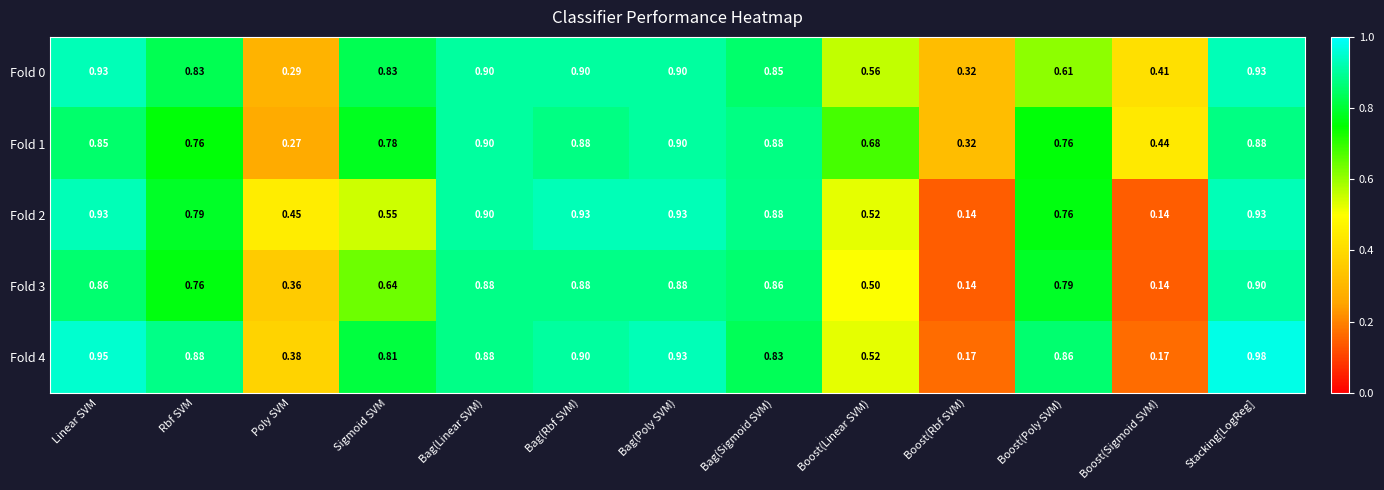

At which label does Fold 1 reach its minimum?

Poly SVM